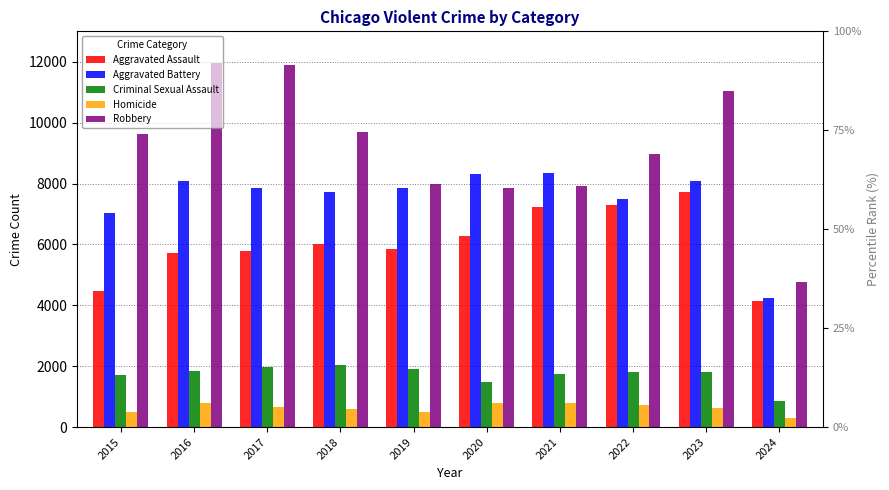

Which series has the largest total across all categories?

Robbery